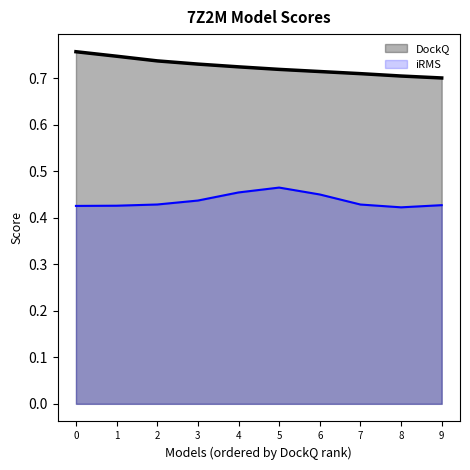

List the series in order of their overall mean, lowest first.

iRMS, DockQ